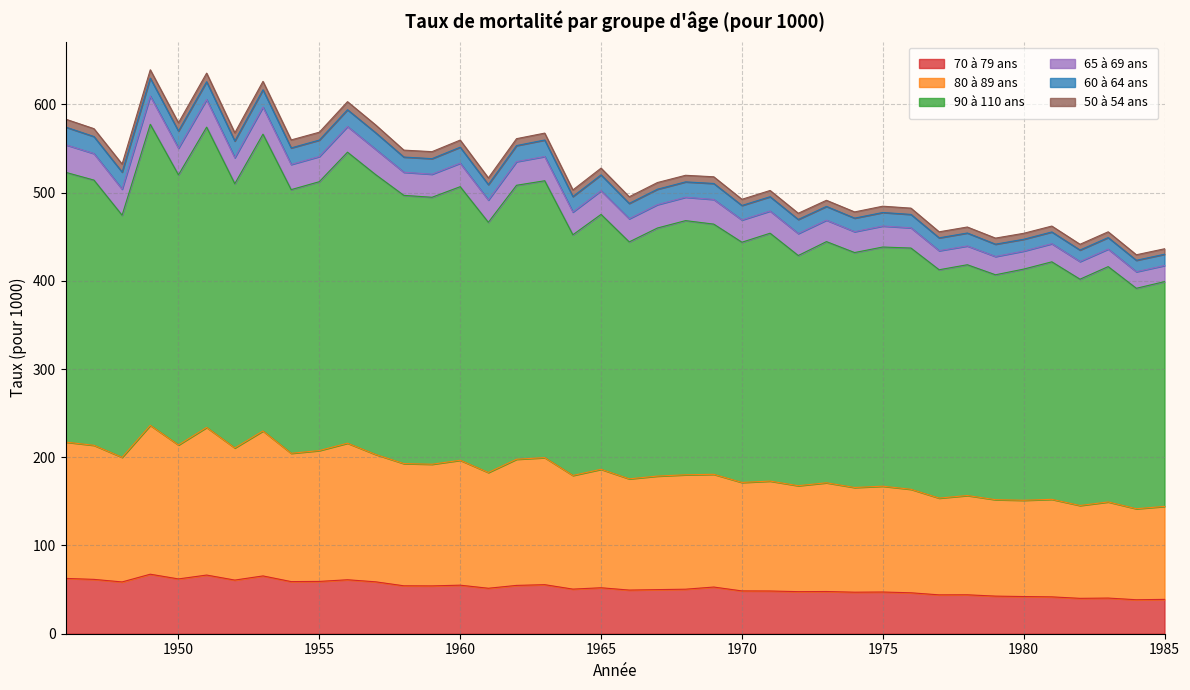

What is the maximum value for 70 à 79 ans?

67.5